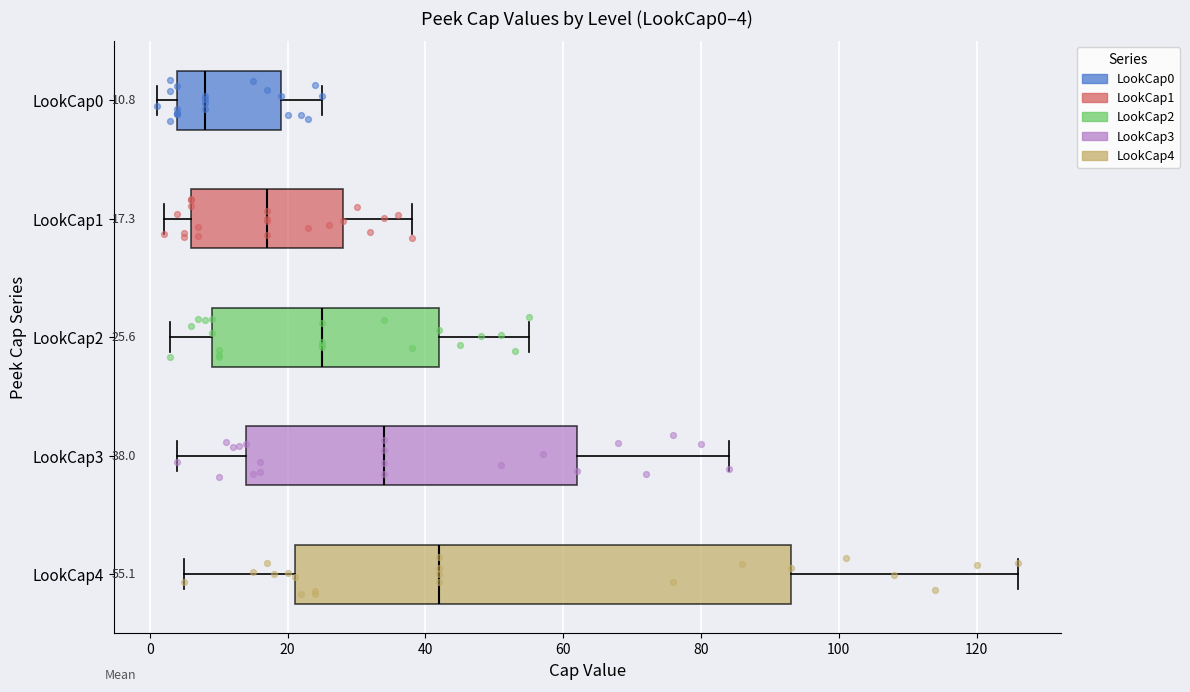

Which box's median line is the furthest to the left?

LookCap0